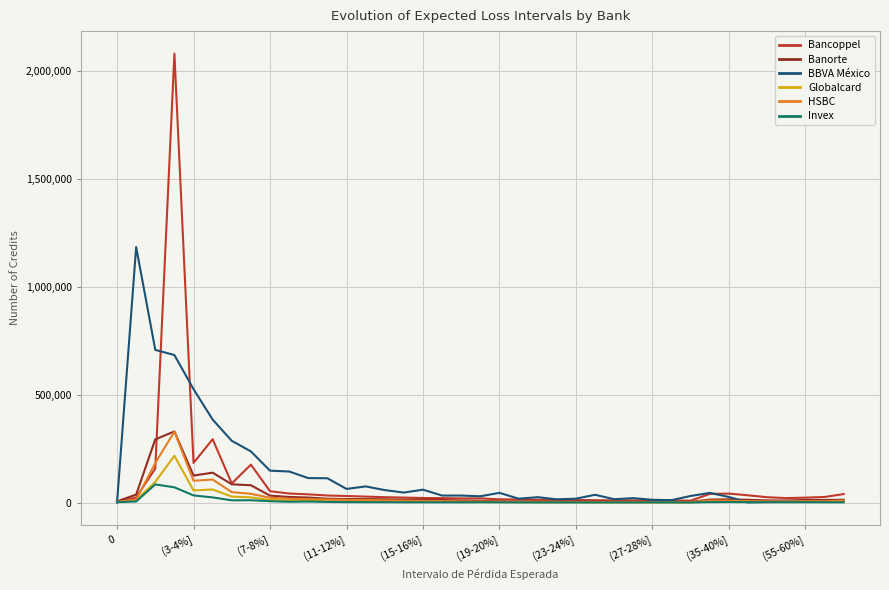

Which series has the widest spread of values?

Bancoppel